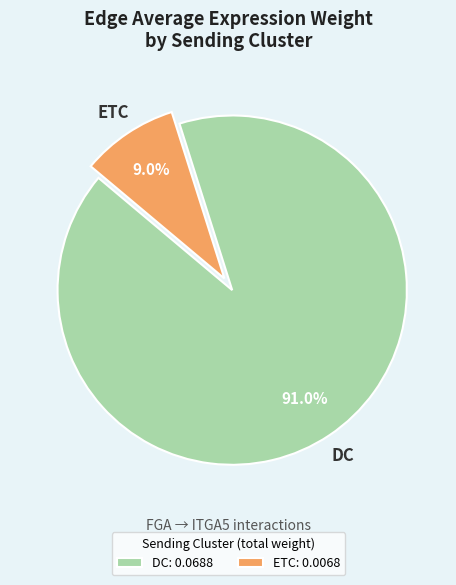

Is DC: 0.0688 the majority of the pie?

Yes